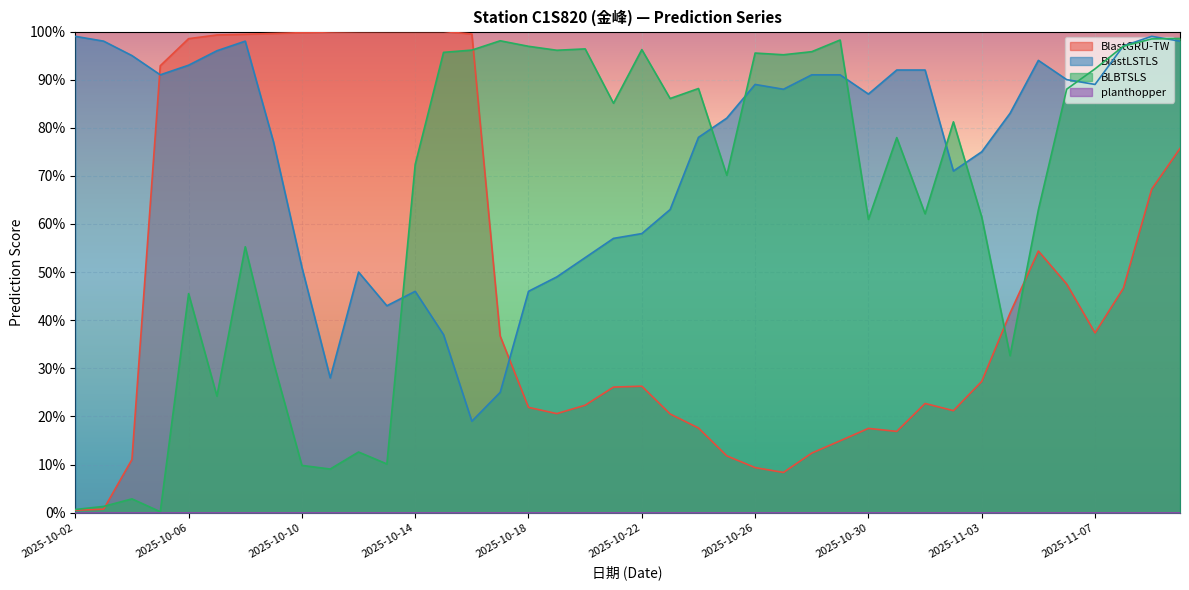

Which category has the highest value across all series?

2025-10-15